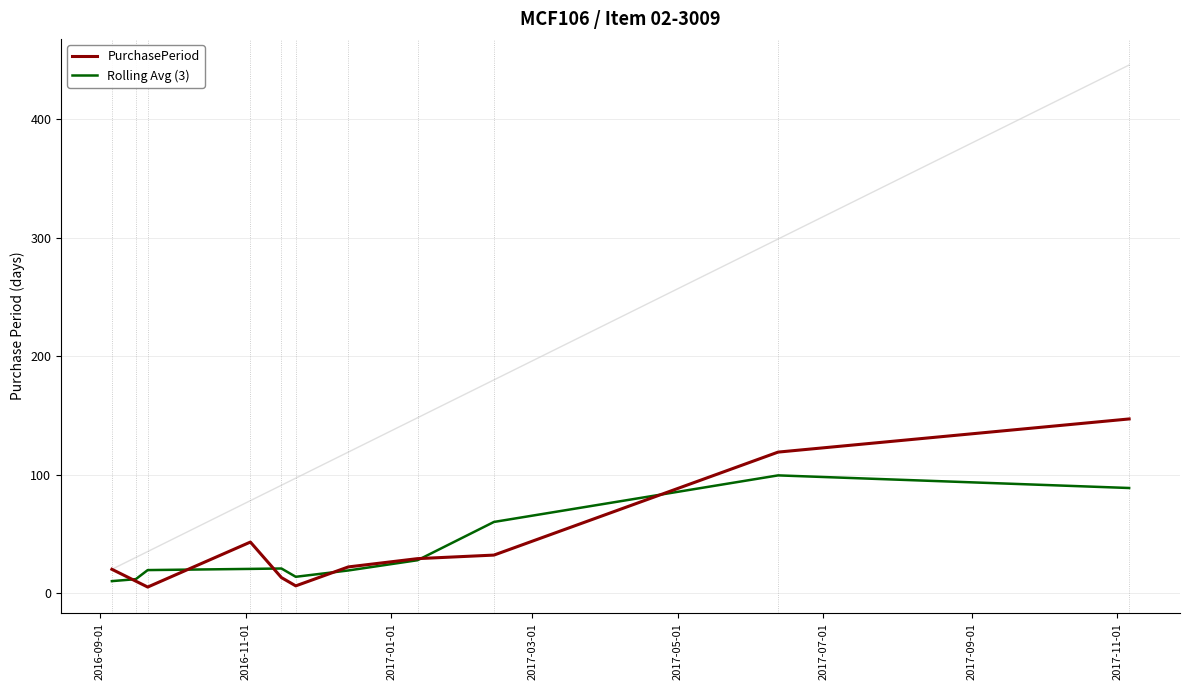

Is the value of Rolling Avg (3) at 2017-07-01 greater than the value of PurchasePeriod at 2017-11-01?

No